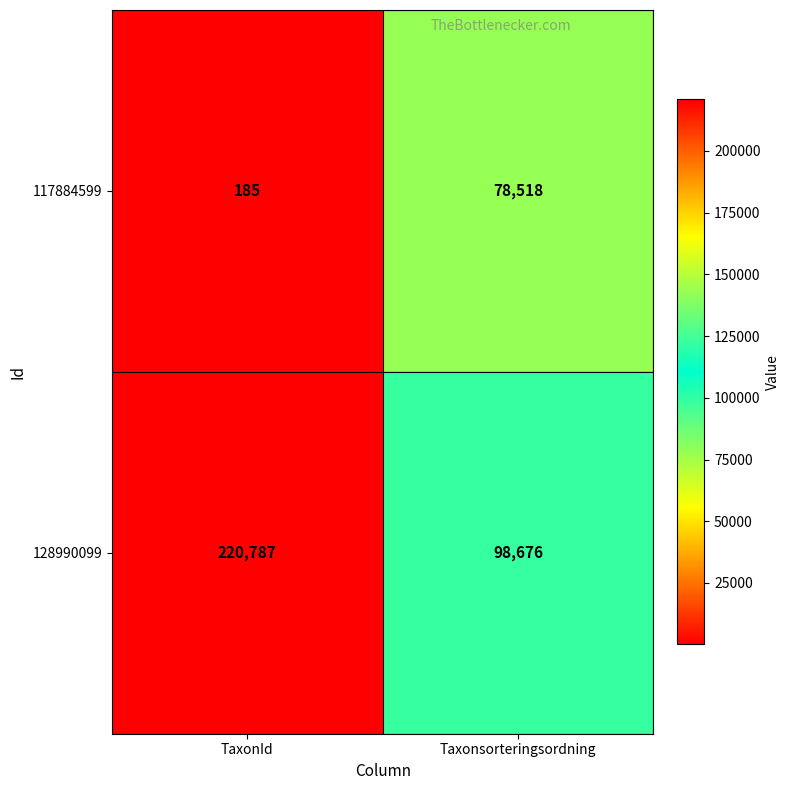

At Taxonsorteringsordning, list the series in order from smallest to largest.

117884599, 128990099